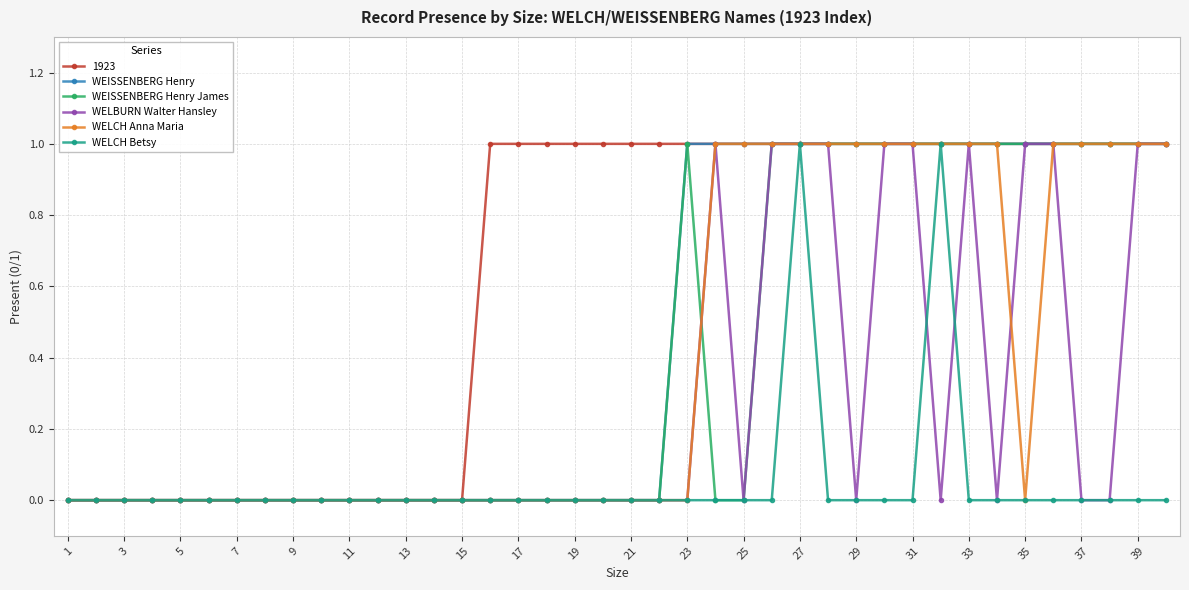

At which label does WELCH Betsy reach its minimum?

1